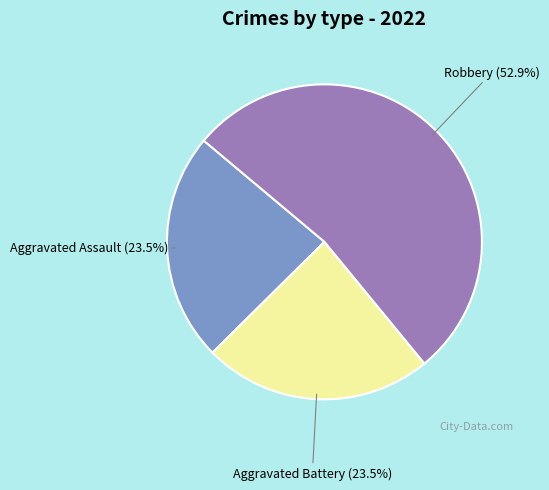

To the nearest percent, what is the difference between the largest and smallest slice percentages?

29%